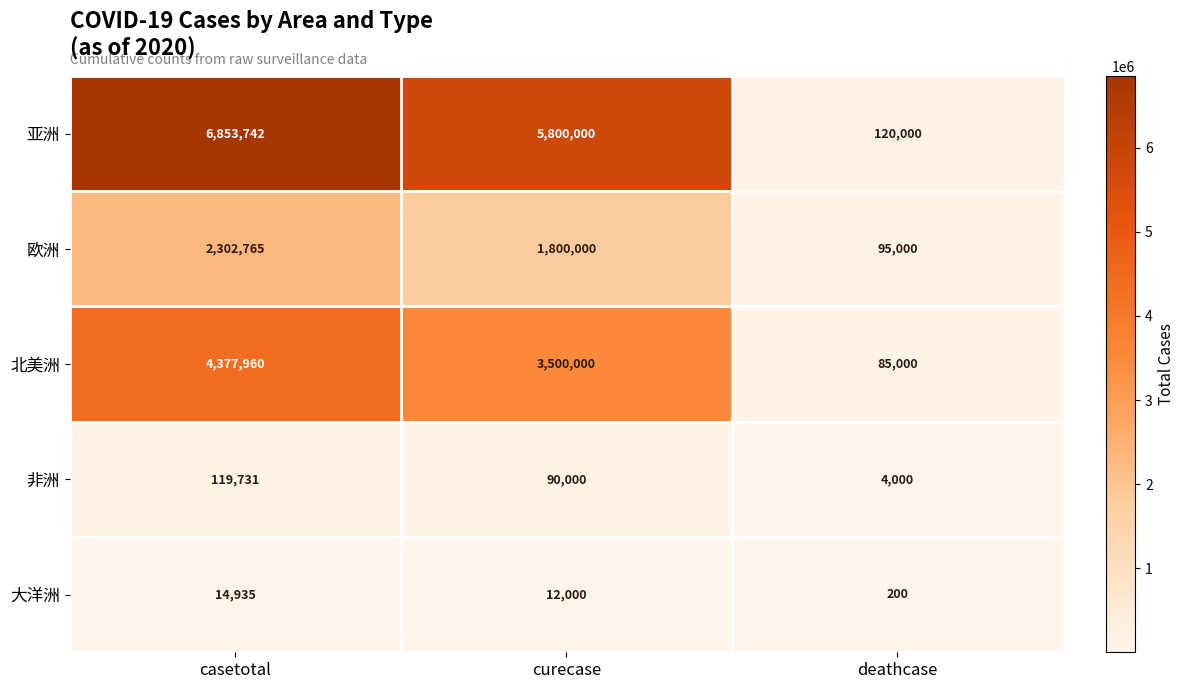

Reading right to left, extract all data points from this chart.

亚洲: deathcase=120000	curecase=5800000	casetotal=6853742
欧洲: deathcase=95000	curecase=1800000	casetotal=2302765
北美洲: deathcase=85000	curecase=3500000	casetotal=4377960
非洲: deathcase=4000	curecase=90000	casetotal=119731
大洋洲: deathcase=200	curecase=12000	casetotal=14935